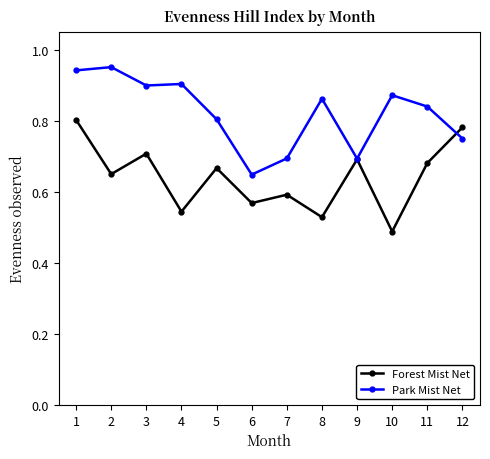

Is the value of Forest Mist Net at 10 greater than the value of Park Mist Net at 1?

No